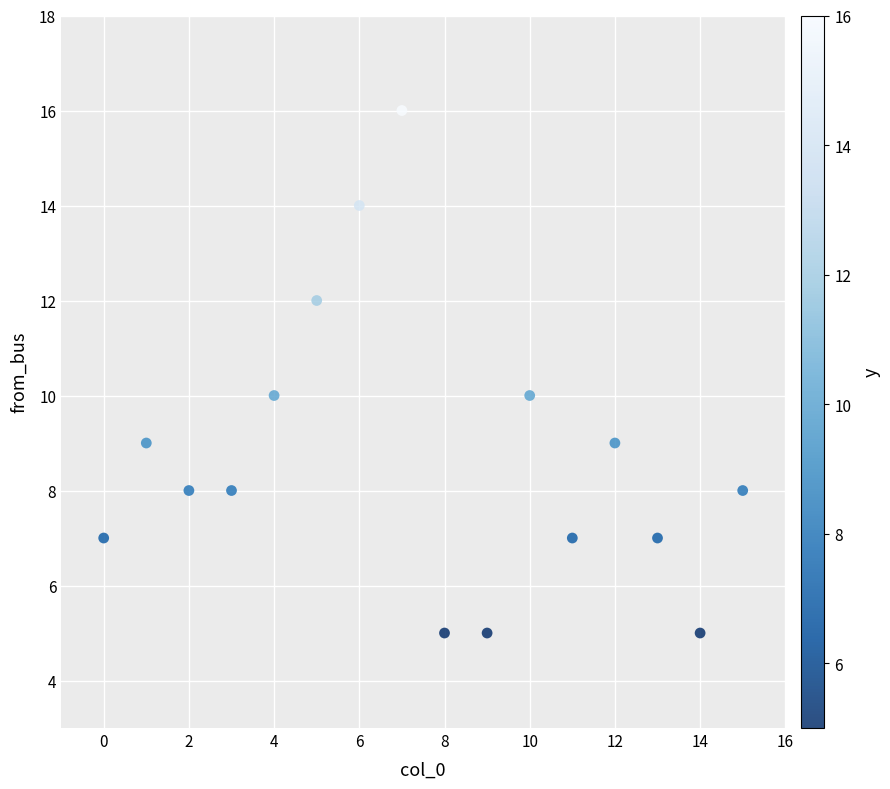

What is the range of Y values (max minus min)?

11